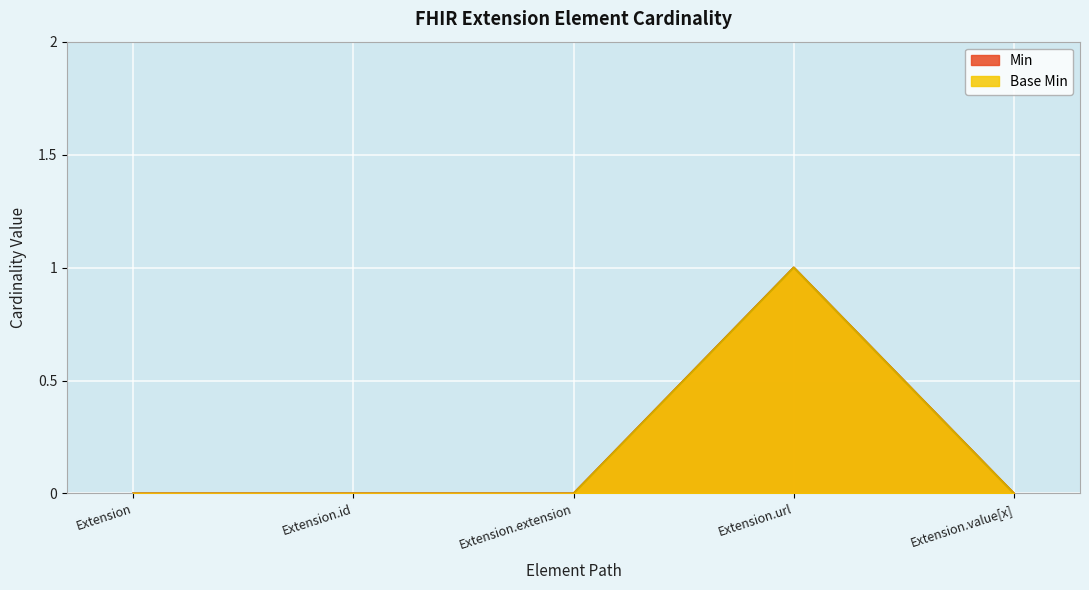

Reading left to right, list all the values displayed in this chart.

Min: 0	0	0	1	0
Base Min: 0	0	0	1	0